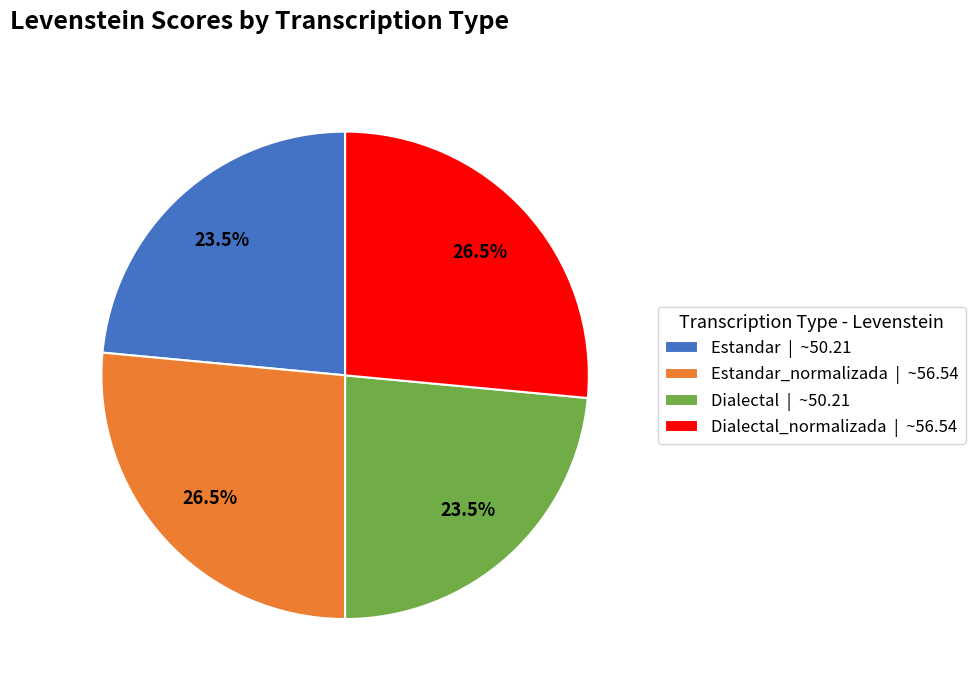

What is the ratio of the value at Dialectal_normalizada | ~56.54 to the value at Estandar | ~50.21?

1.1